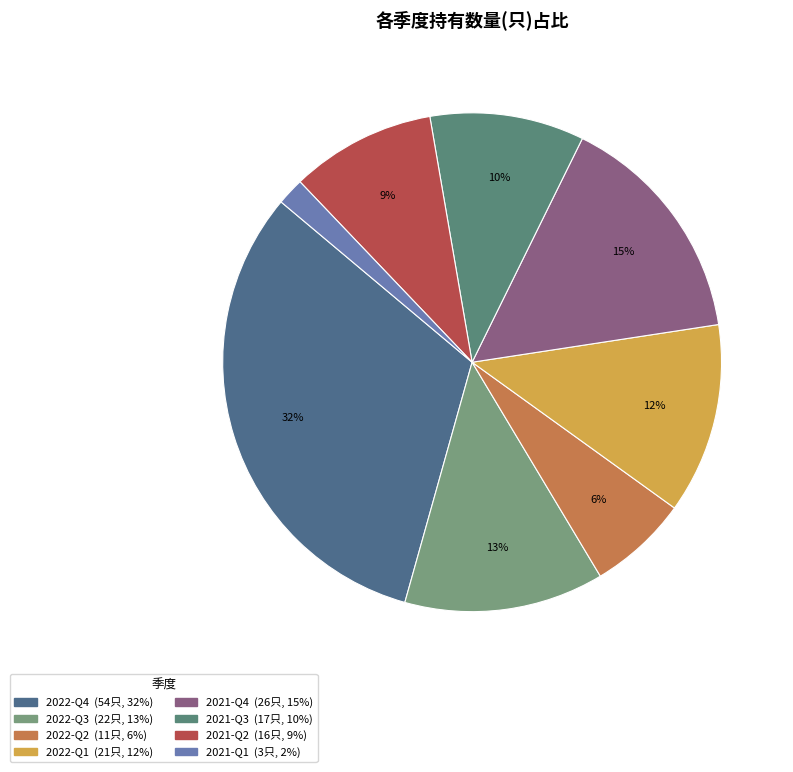

The 2022-Q3 slice represents 1% of the pie. True or false?

False